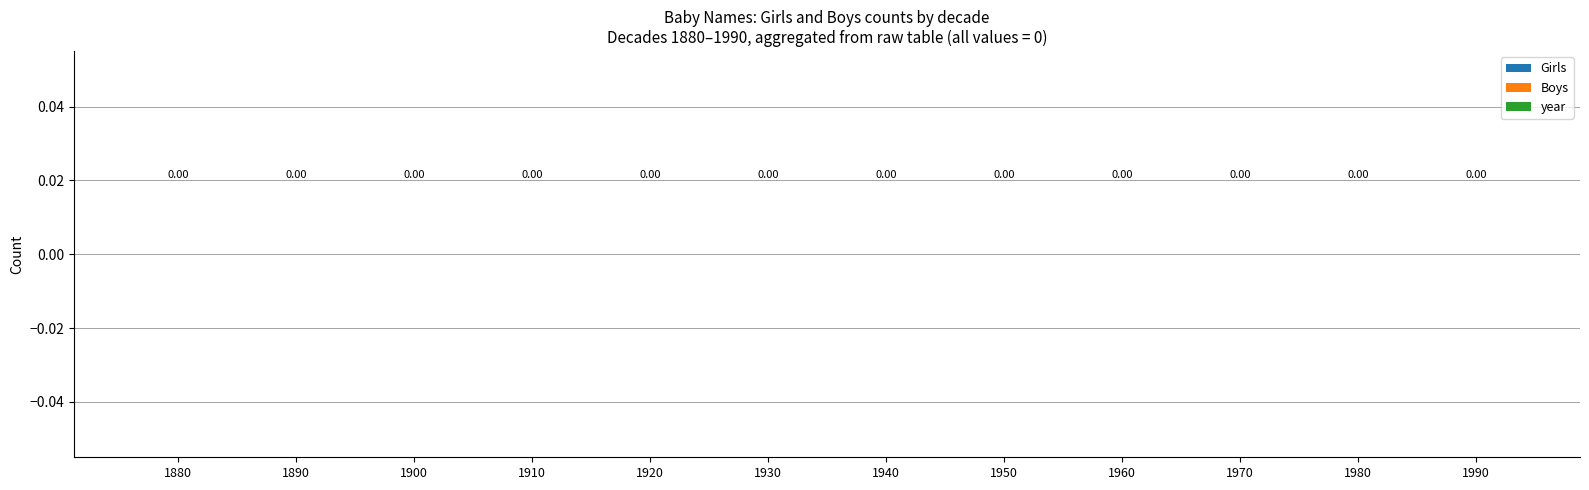

At which category is the sum across all series the highest?

1990